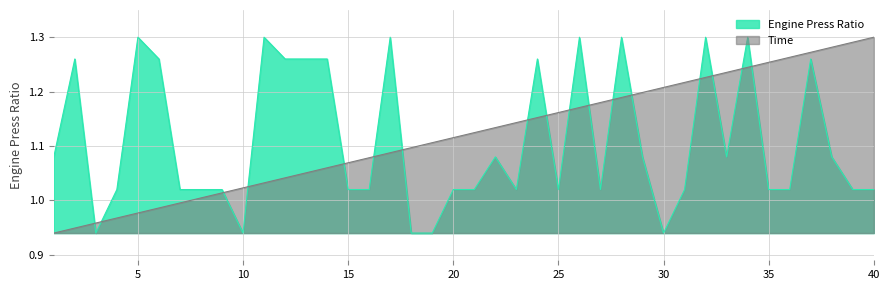

The value of Time at 19 is 1.8. True or false?

False